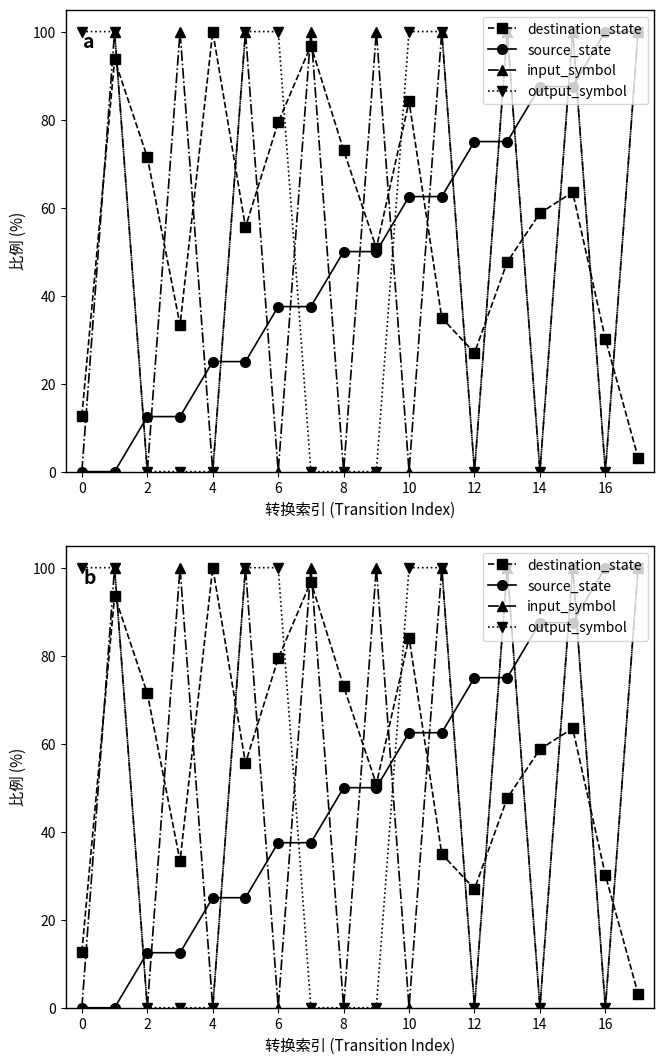

How many lines are shown in the chart?

4